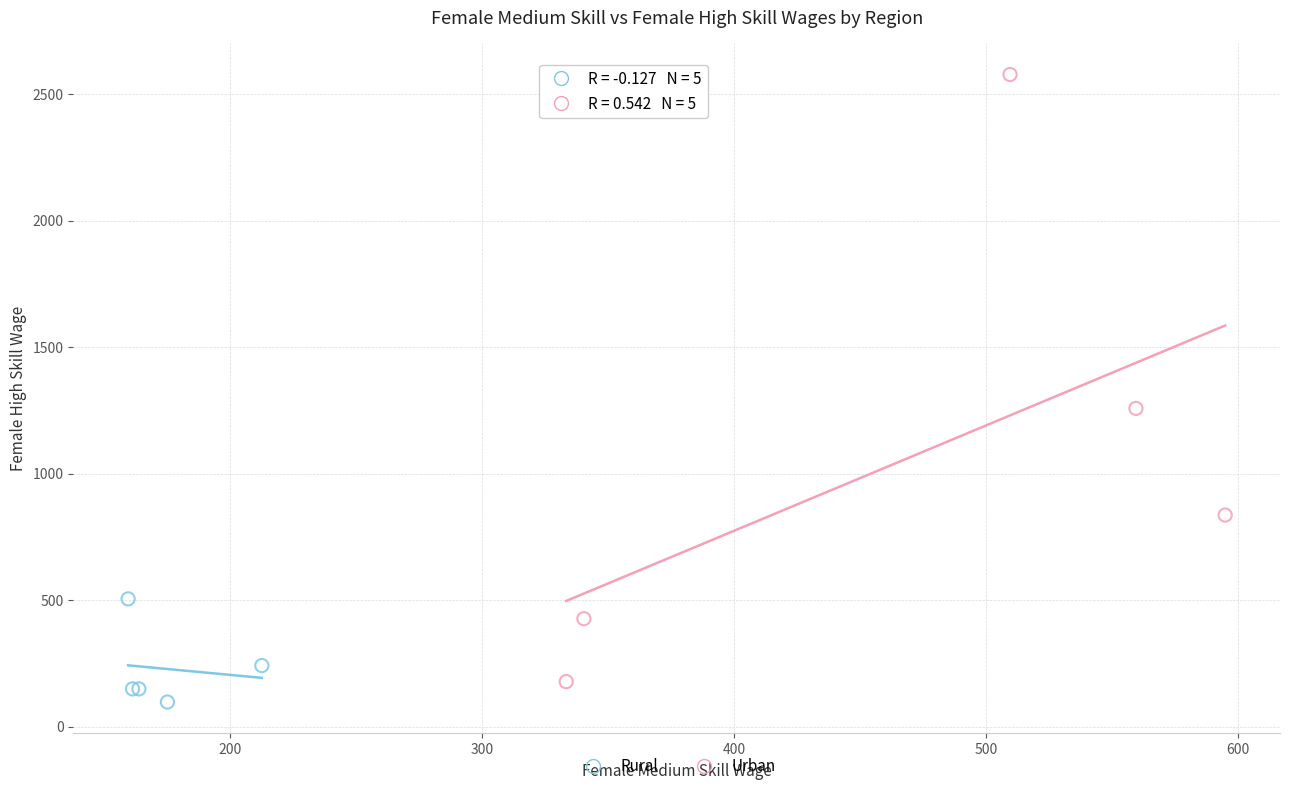

Which series contains the highest Y value?

Urban